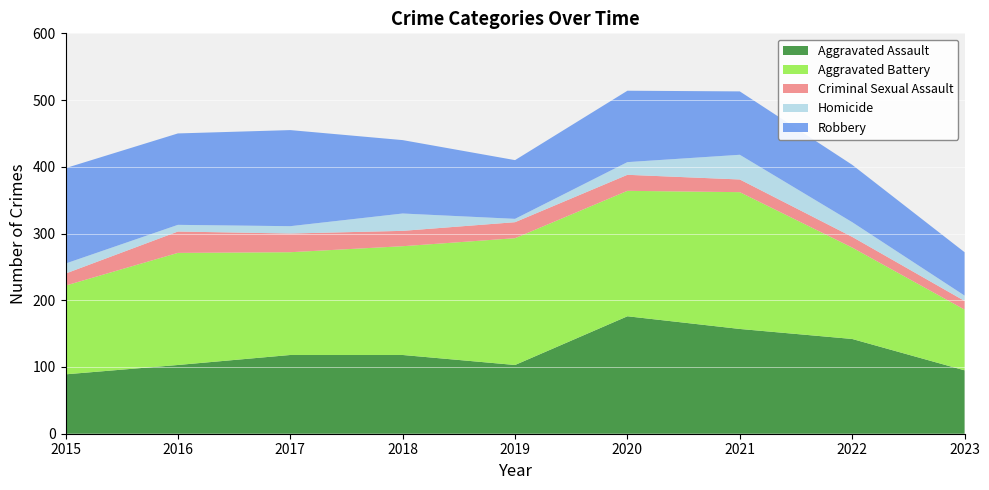

Reading left to right, transcribe all the data shown in this chart.

Aggravated Assault: 89	103	118	118	103	176	157	142	95
Aggravated Battery: 133	168	154	163	190	188	205	137	91
Criminal Sexual Assault: 18	32	28	23	24	24	19	16	13
Homicide: 15	10	11	26	5	19	37	22	8
Robbery: 143	137	144	110	88	107	95	86	65